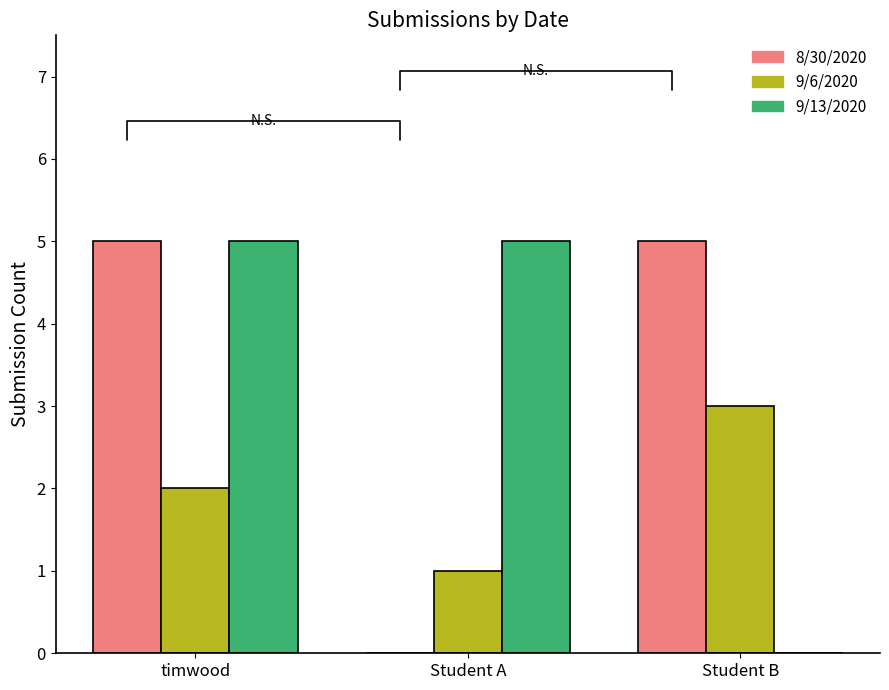

Is the value of 9/6/2020 at Student A greater than the value of 8/30/2020 at Student B?

No